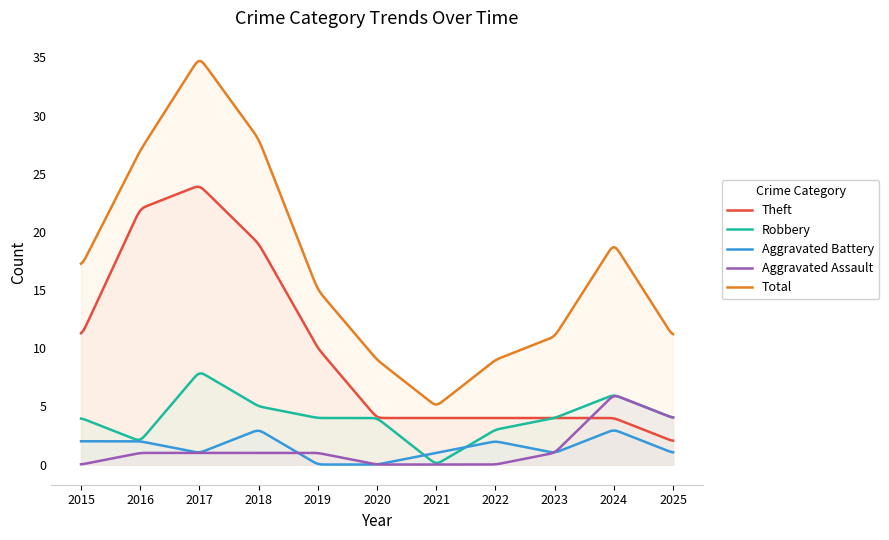

The value of Aggravated Battery at 2021 is 1. True or false?

True